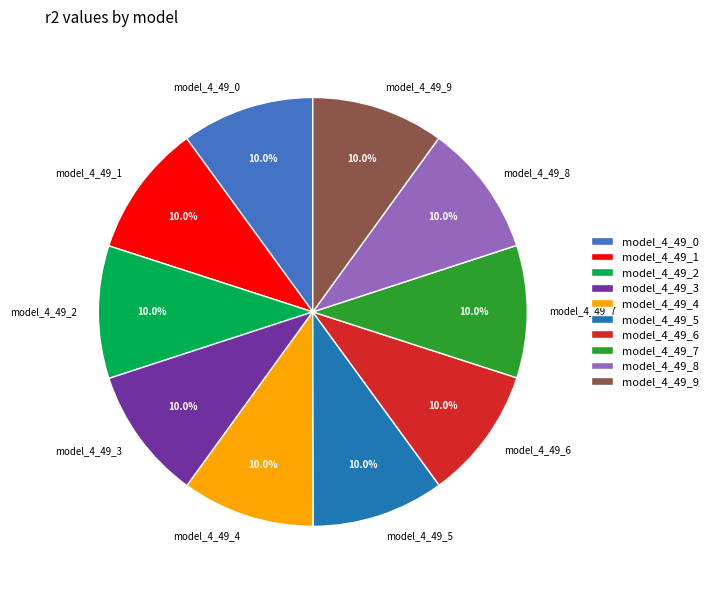

The model_4_49_4 slice represents 1% of the pie. True or false?

False